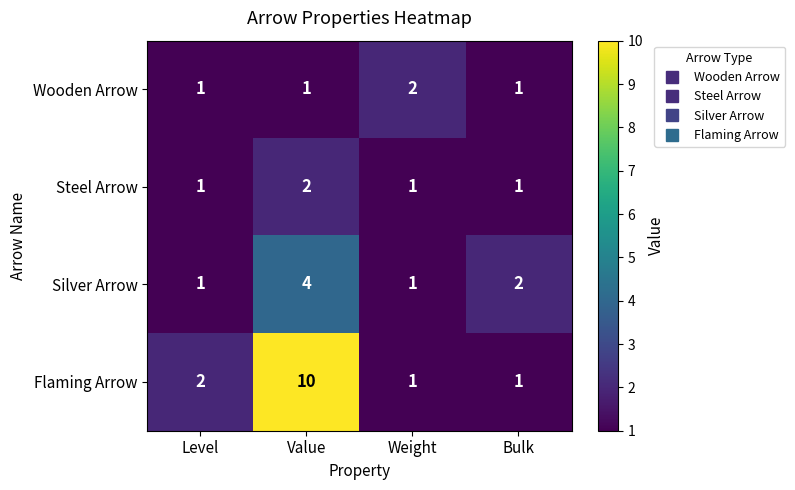

How many categories are shown in the chart?

4